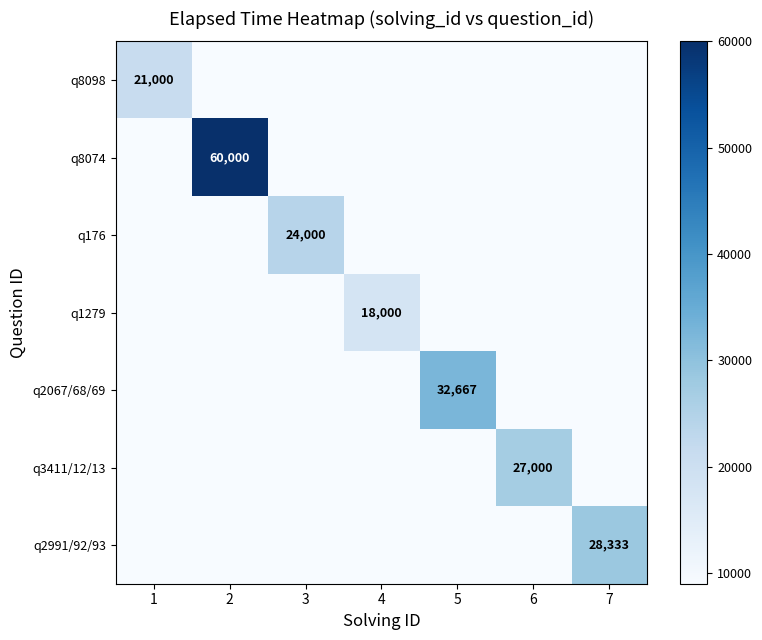

Which series has the largest total across all categories?

q8074